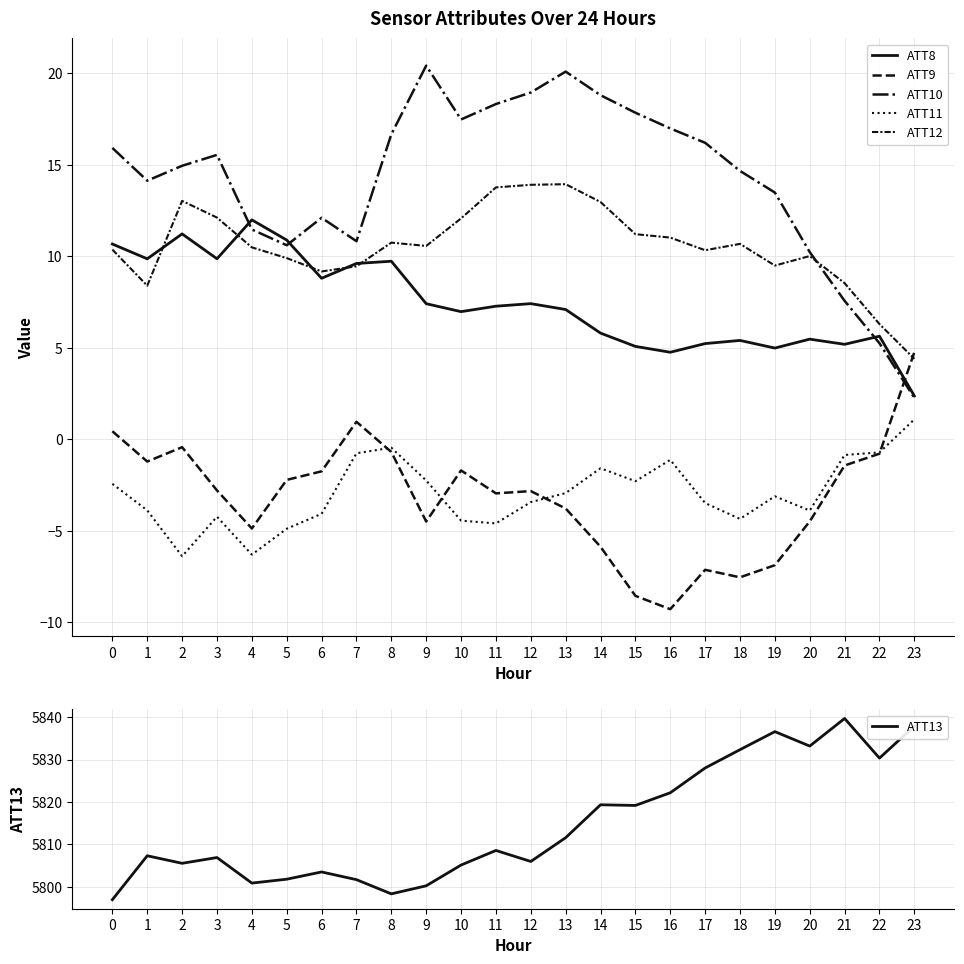

How many intersections are there between ATT8 and ATT10?

3